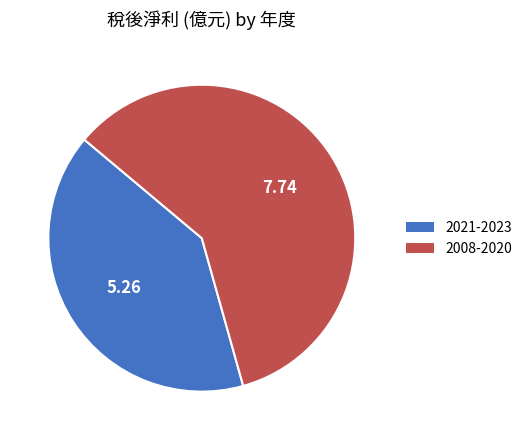

Does any single category account for the majority?

Yes